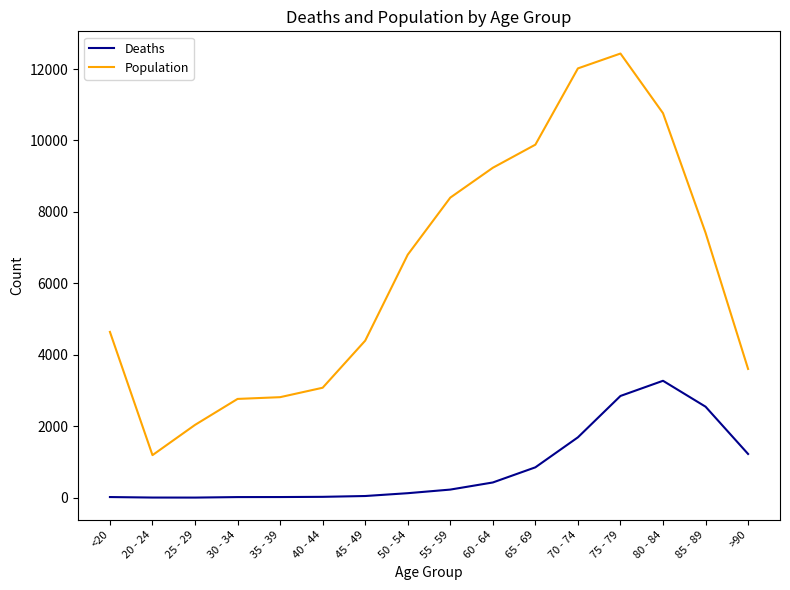

Is the value of Population at 60 - 64 greater than the value of Deaths at 25 - 29?

Yes